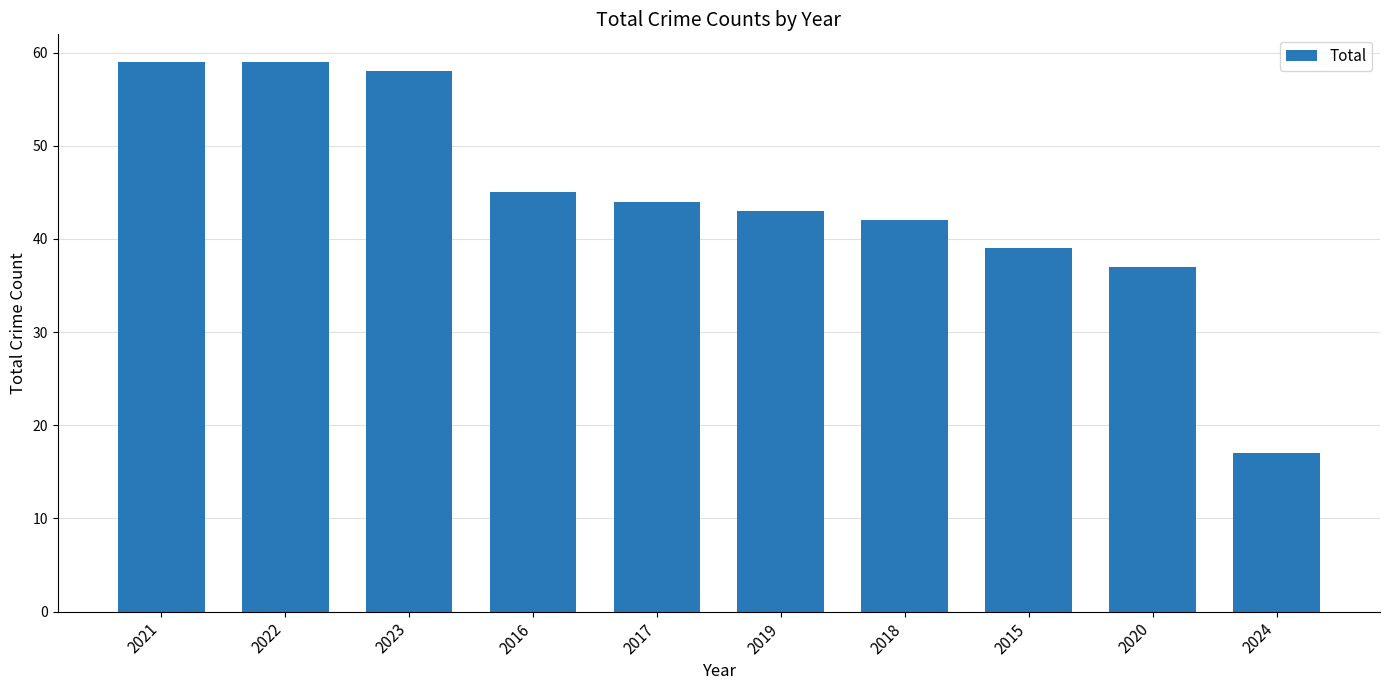

How many bars are there in total?

10